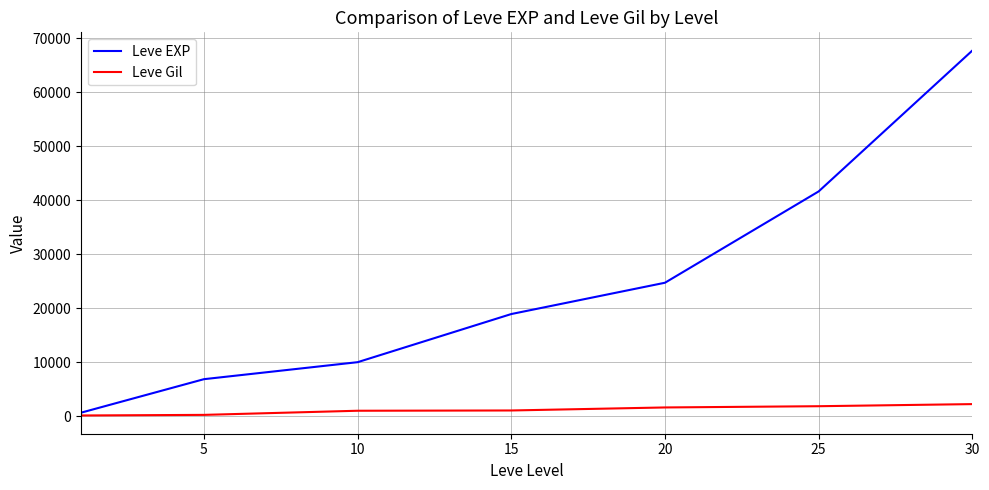

Rank the series by their average value, from highest to lowest.

Leve EXP, Leve Gil